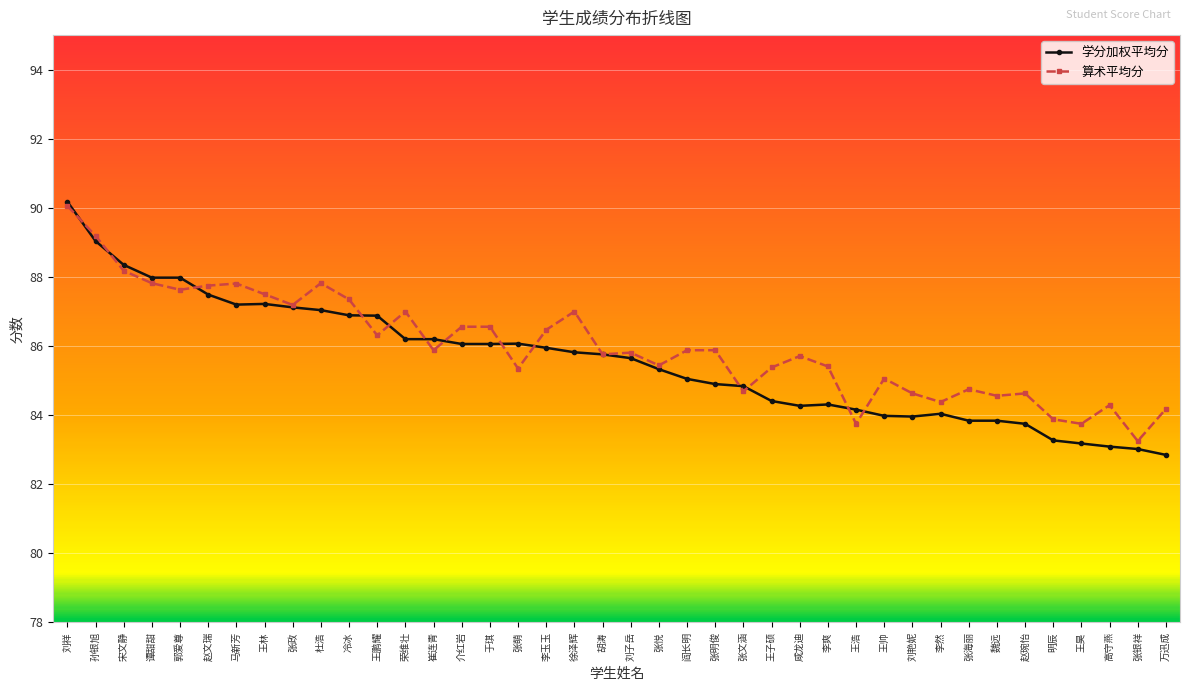

Which series changed the most between 刘子岳 and 赵琬怡?

学分加权平均分